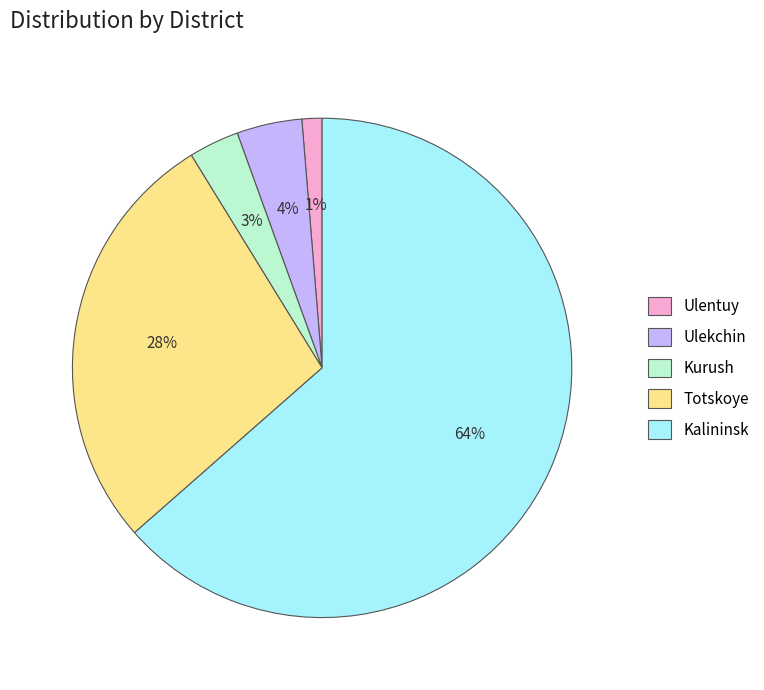

Is Kalininsk the majority of the pie?

Yes